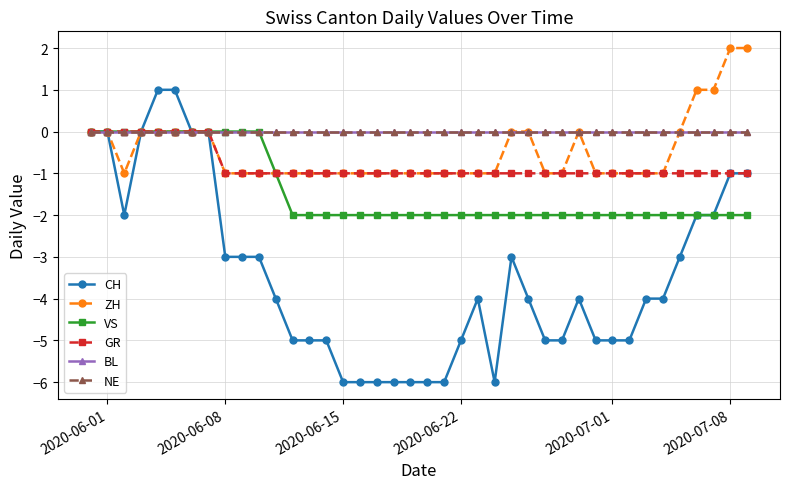

How many lines are shown in the chart?

6